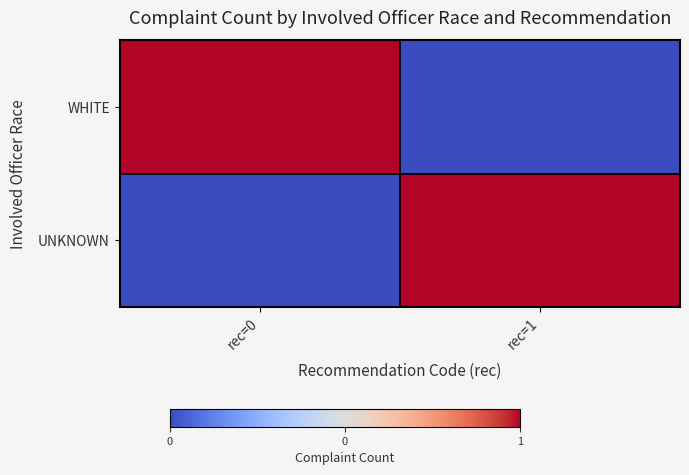

Rank the series at rec=0 from lowest to highest value.

UNKNOWN, WHITE